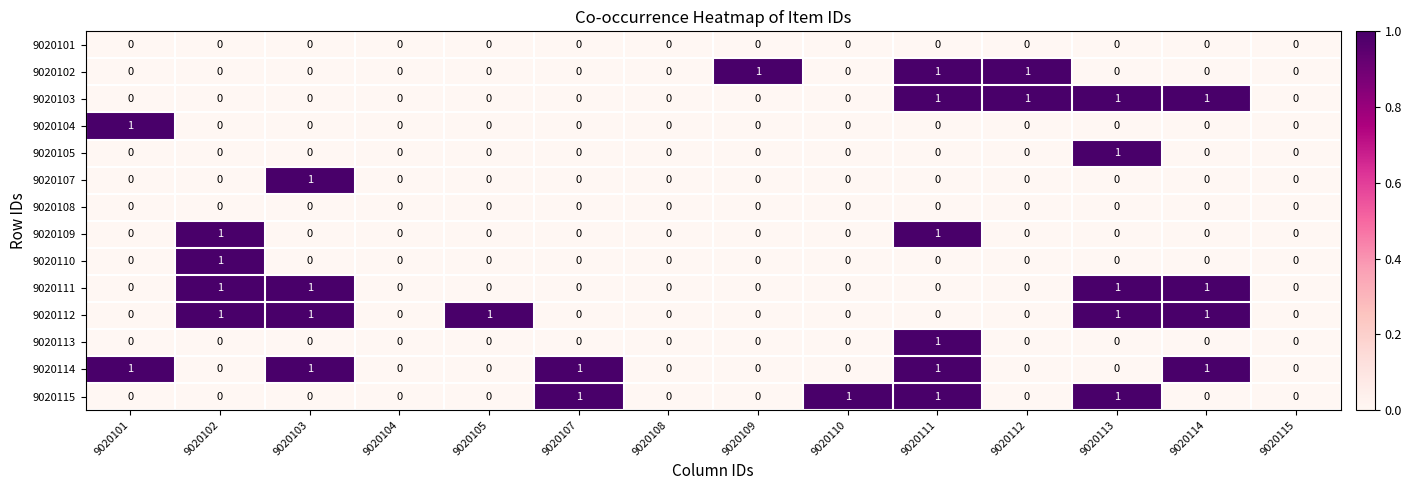

How many 9020107 values are between 0 and 1?

14